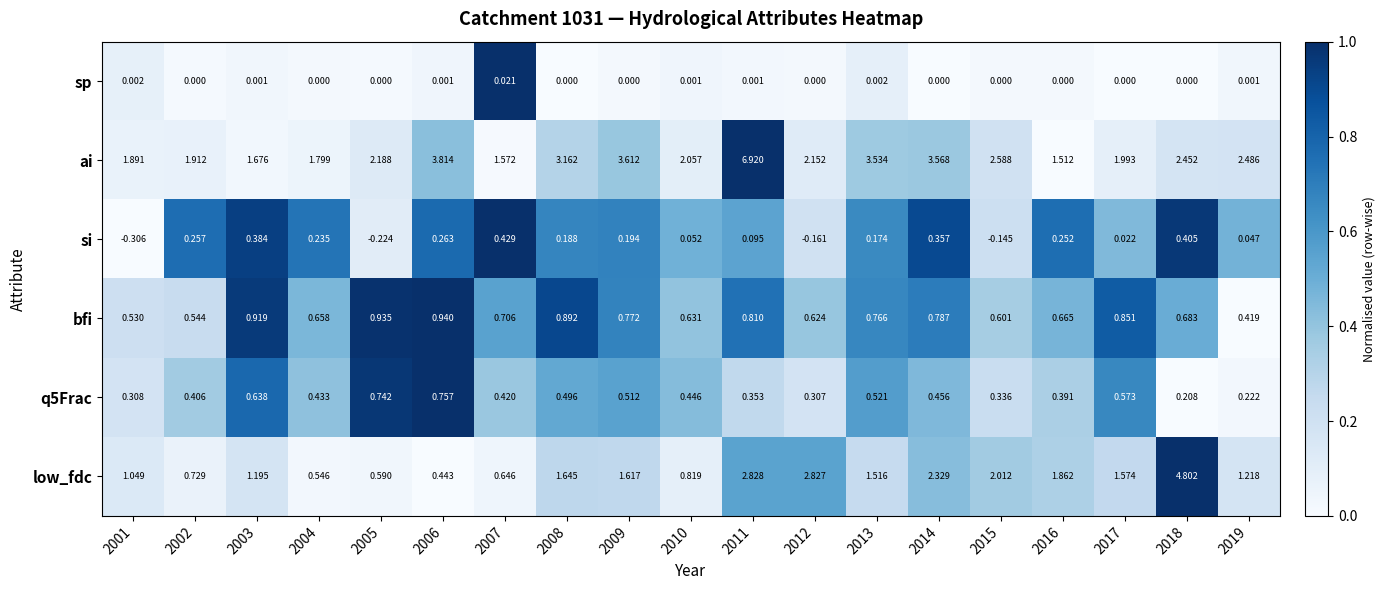

Is the value of q5Frac at 2004 greater than the value of bfi at 2008?

No